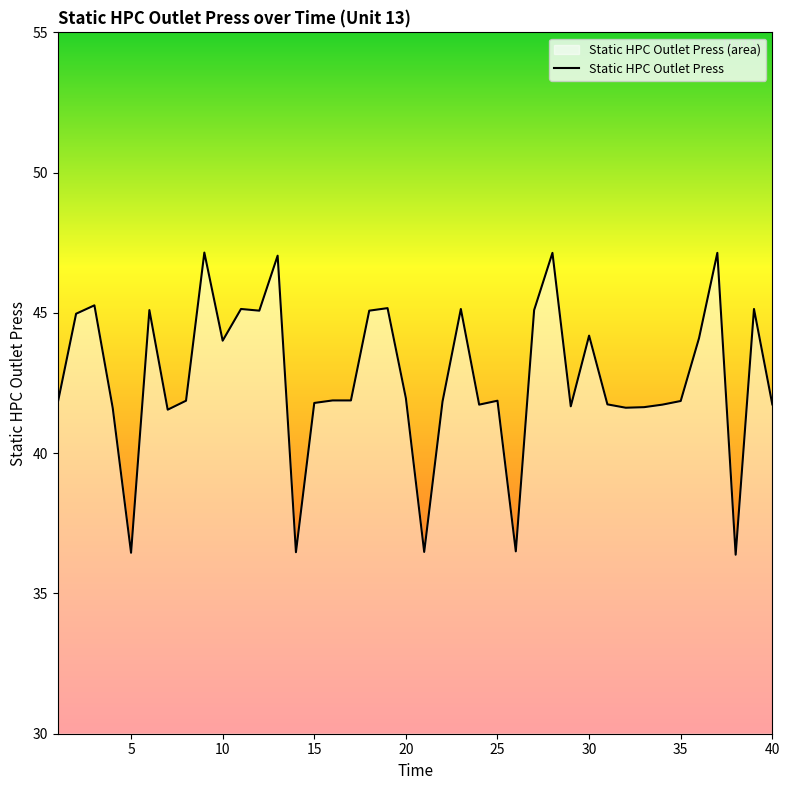

What is the maximum value shown in the chart?

47.1